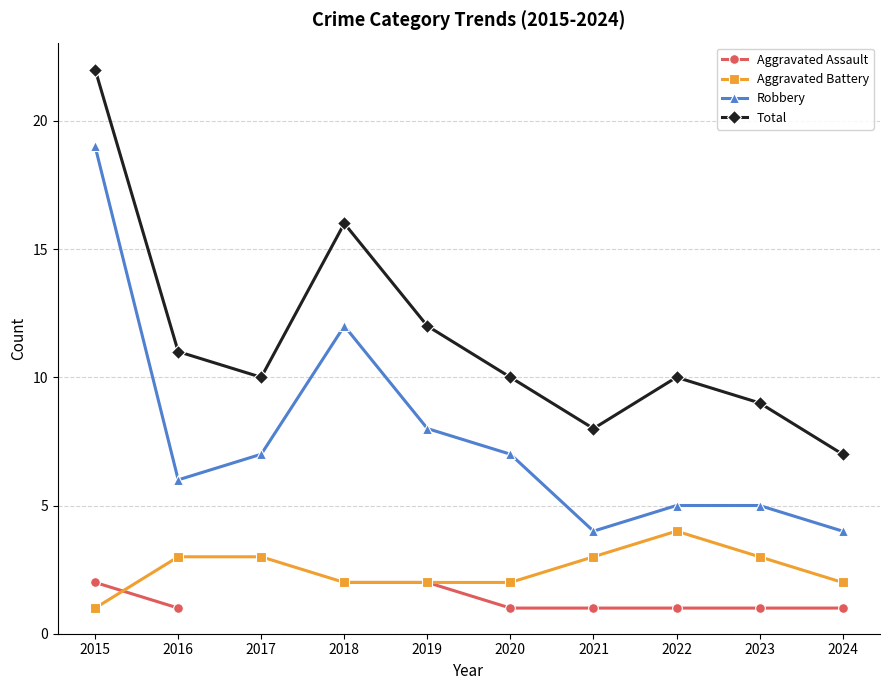

List the labels in order of Total value, smallest first.

2024, 2021, 2023, 2017, 2020, 2022, 2016, 2019, 2018, 2015